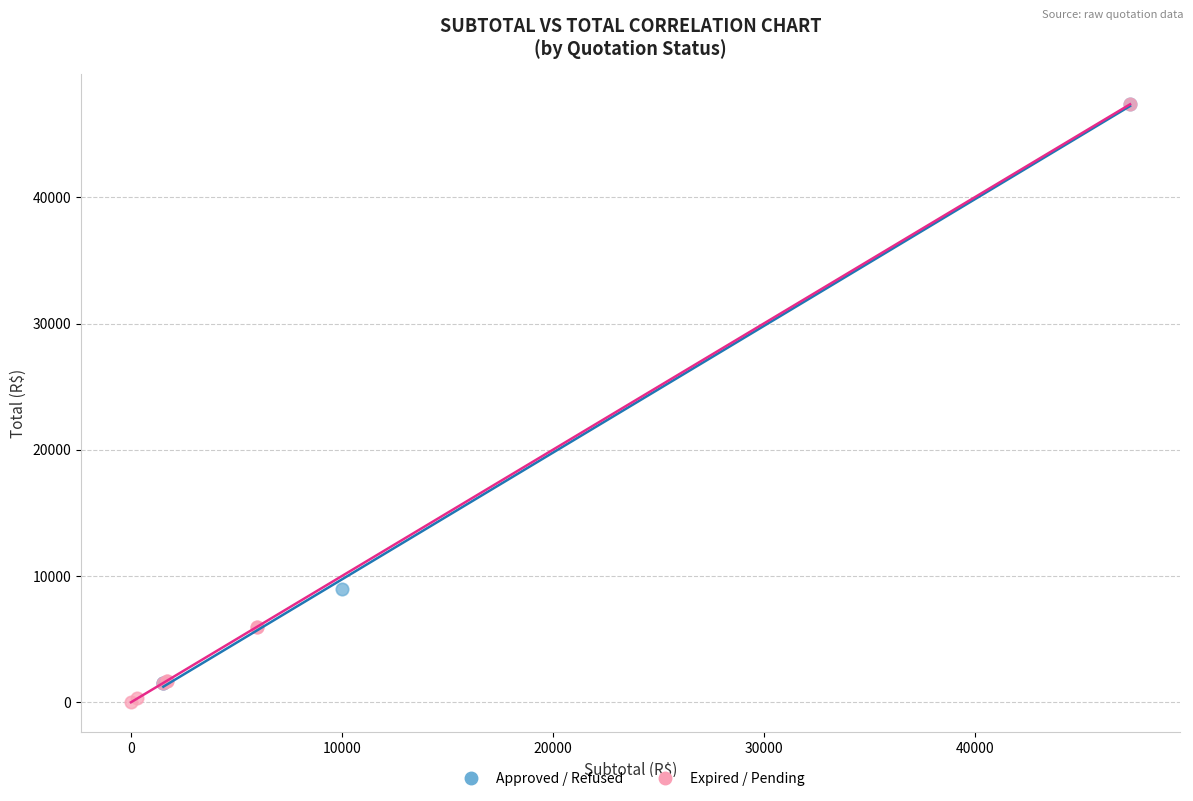

Which series contains the lowest Y value?

Expired / Pending